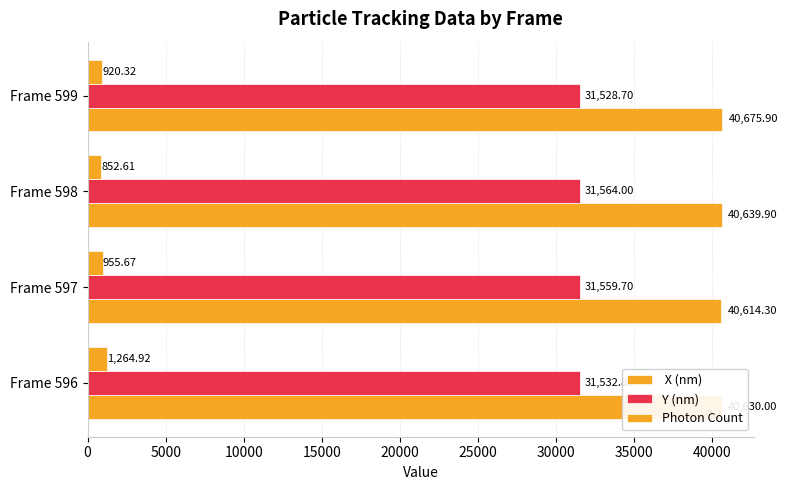

How many data points does each series have?

4